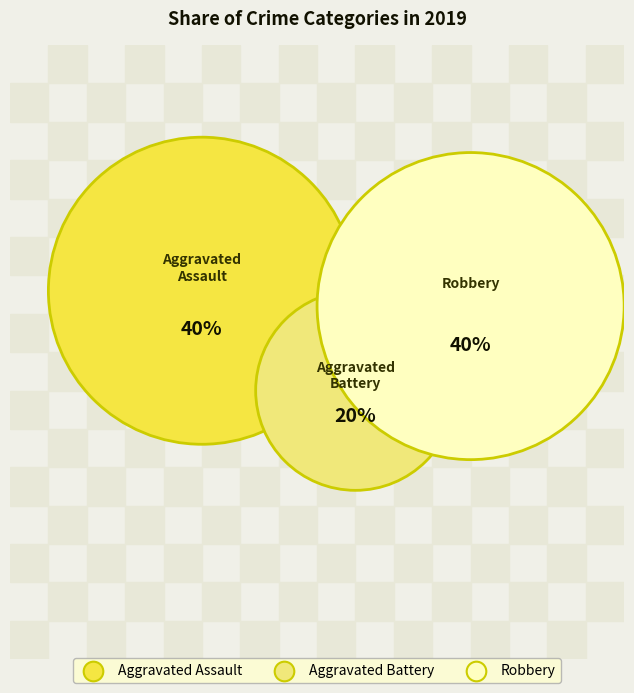

How many slices are in this pie chart?

3